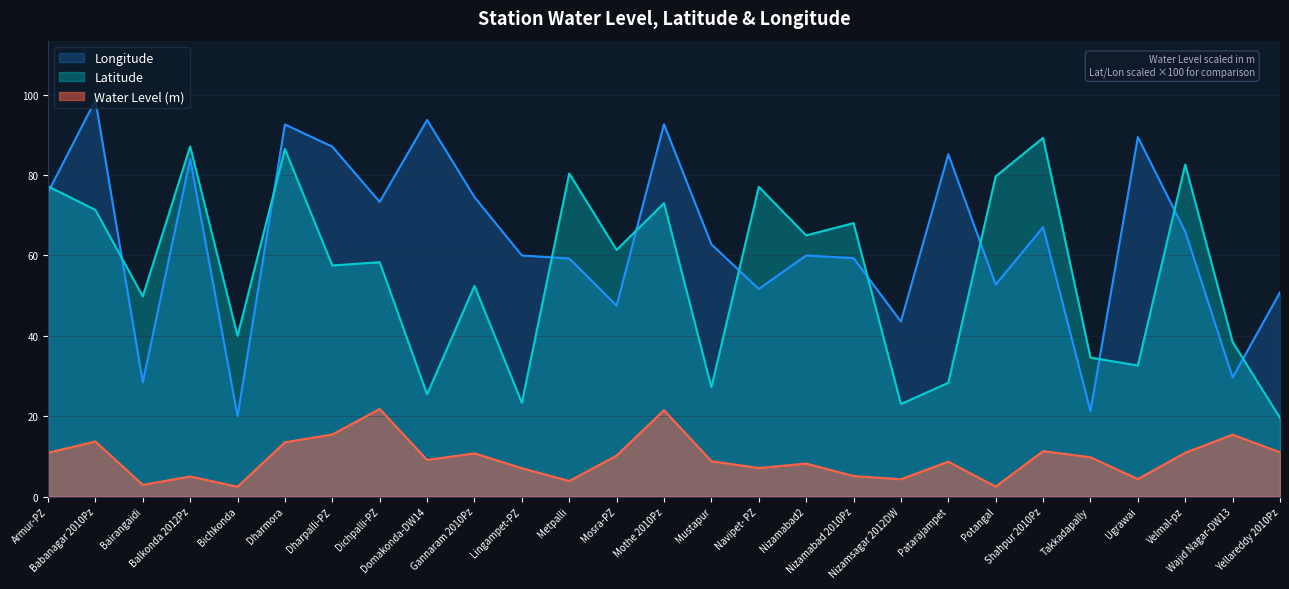

How many distinct data groups are displayed?

3